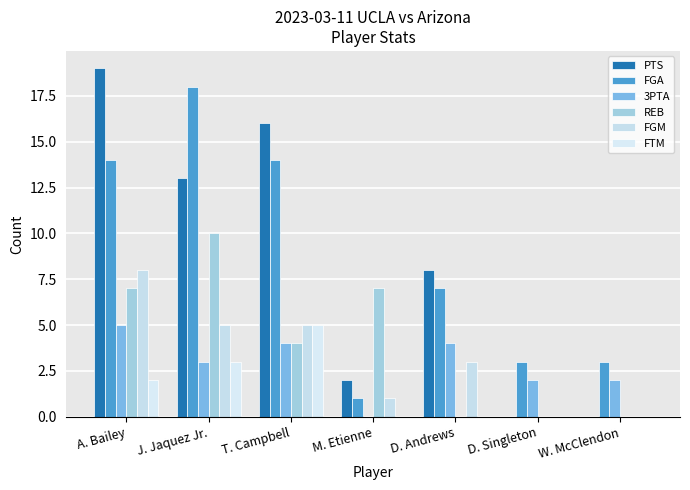

Count the number of data series in this chart.

6